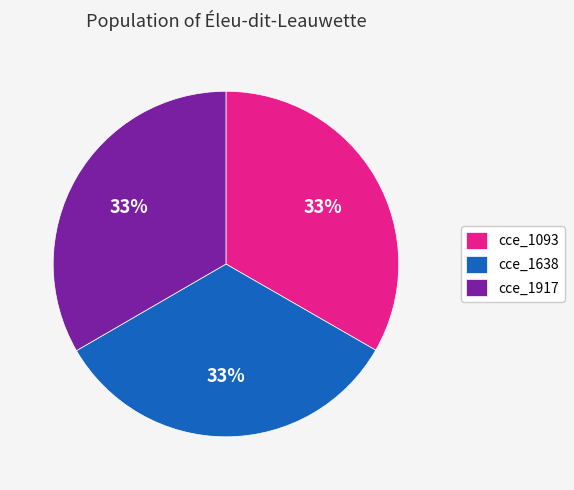

Is the sum of cce_1917 and cce_1638 greater than half?

Yes